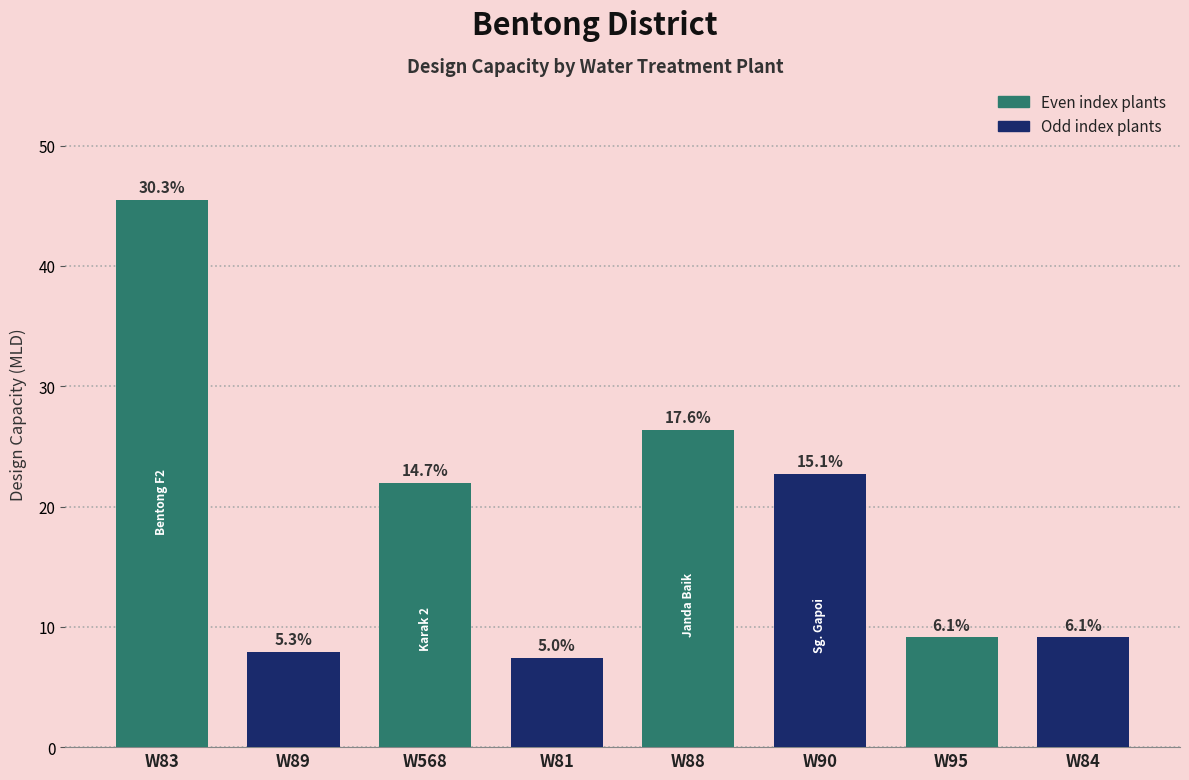

Between W90 and W84, which is larger?

W90